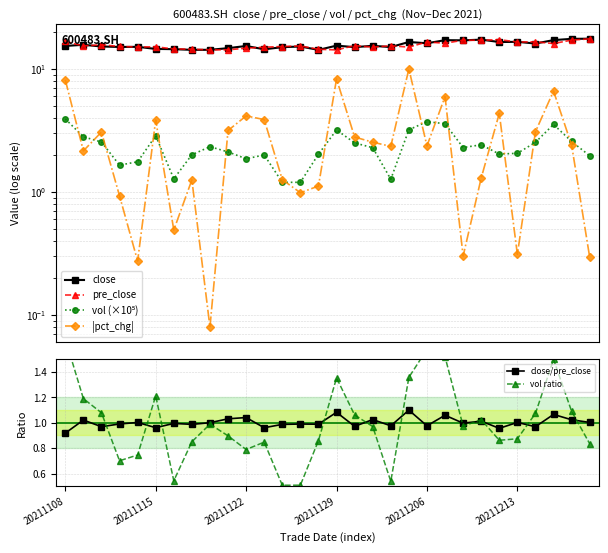

How many lines are shown in the chart?

6